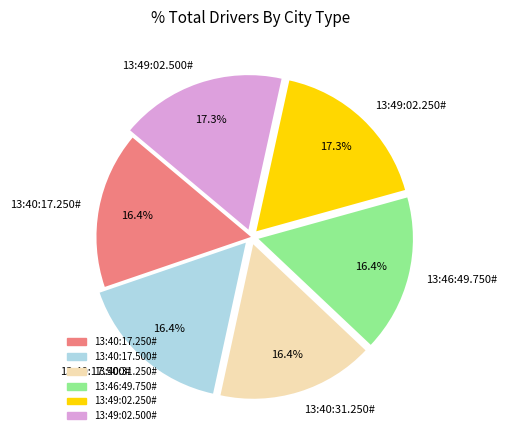

What percentage is the 13:40:17.500# slice, to the nearest percent?

16%